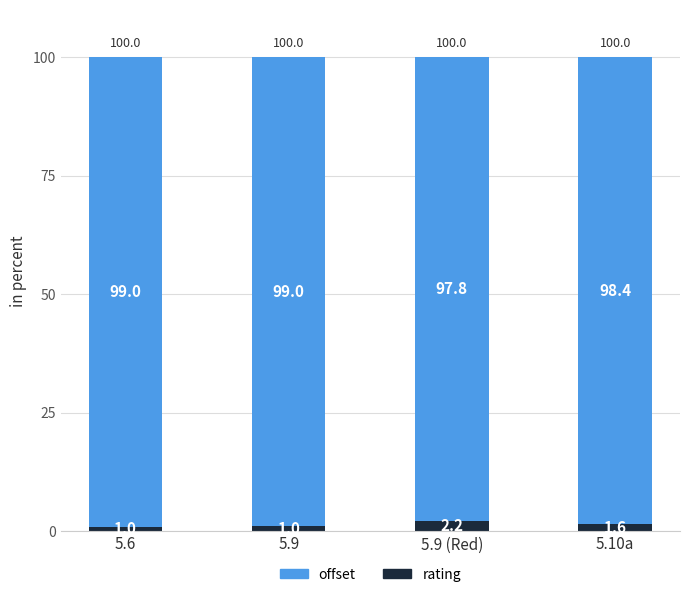

At which label does rating first exceed 1?

5.9